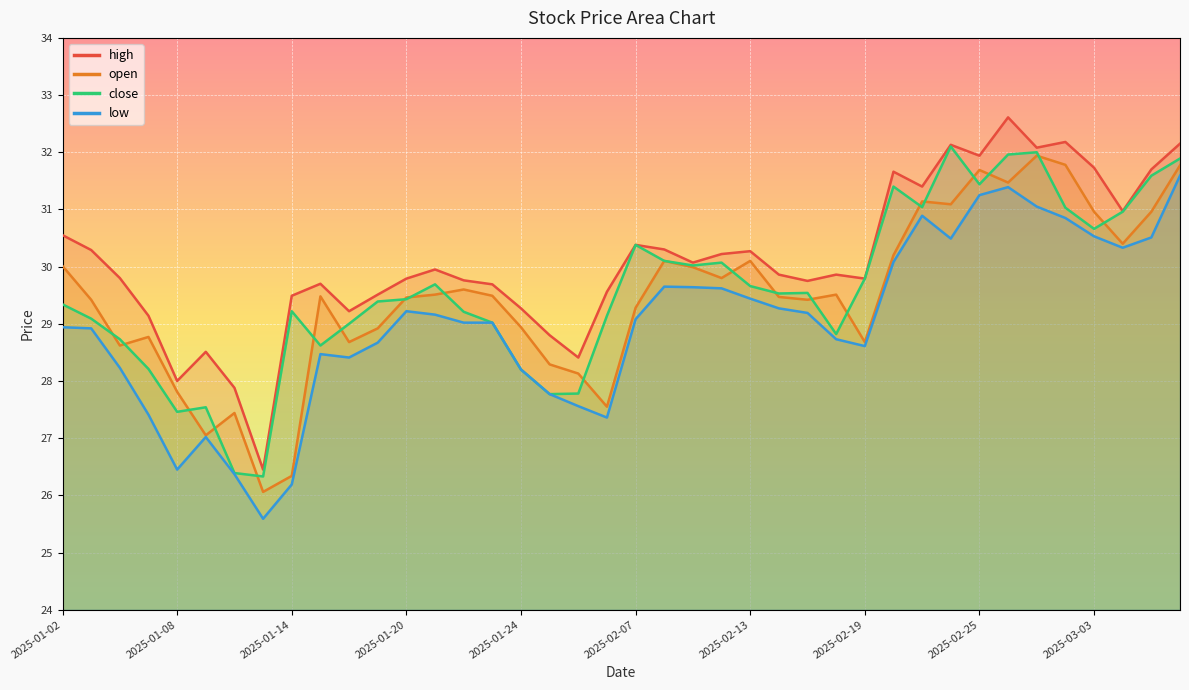

What is the minimum value for open?

26.1